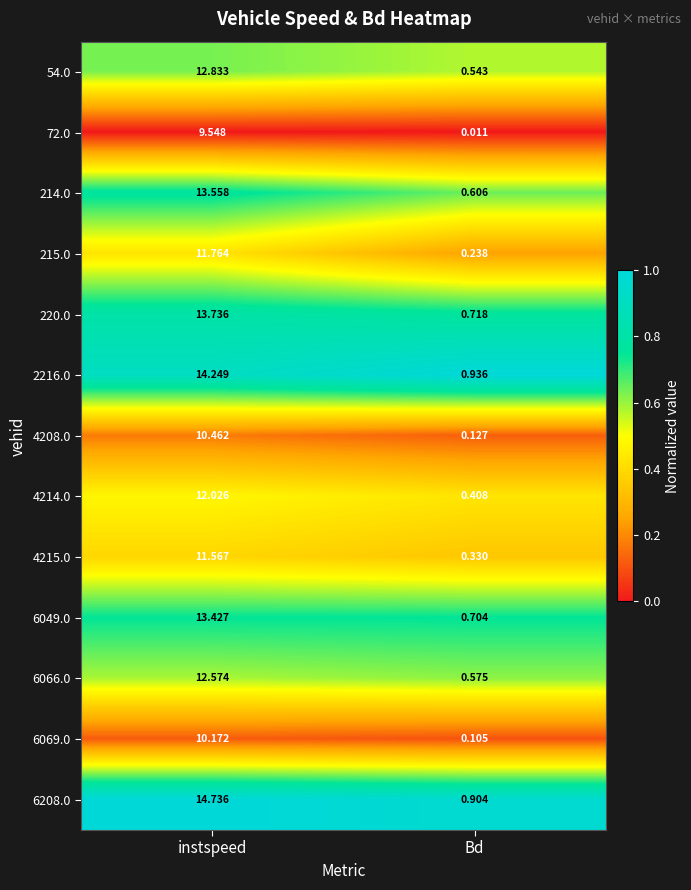

Which series has the widest spread of values?

6208.0